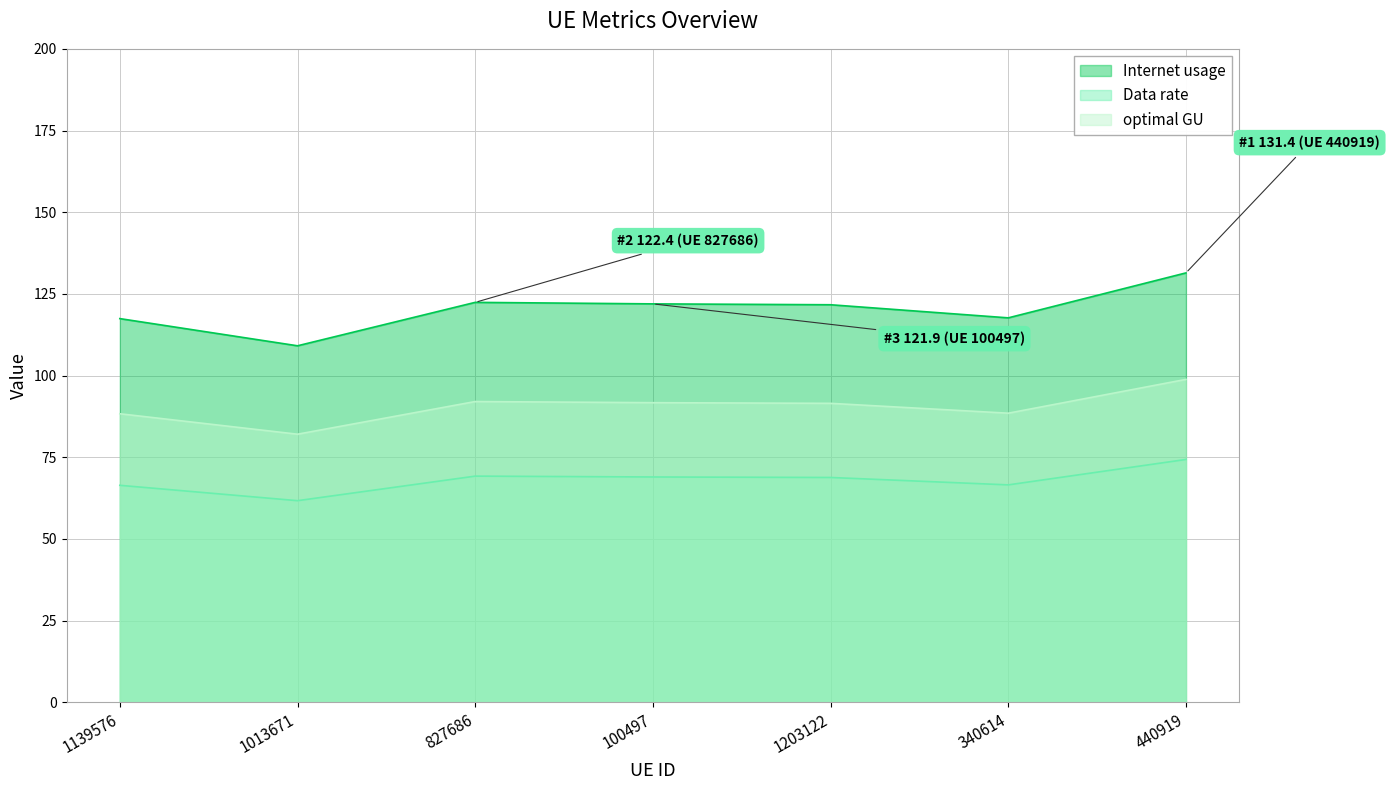

How many lines are shown in the chart?

3